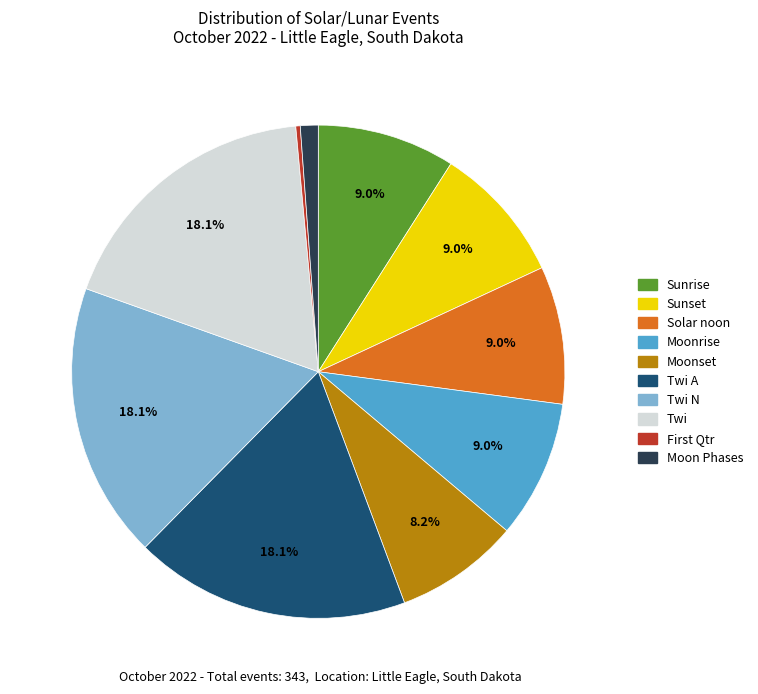

Is there any slice that represents more than half of the pie?

No